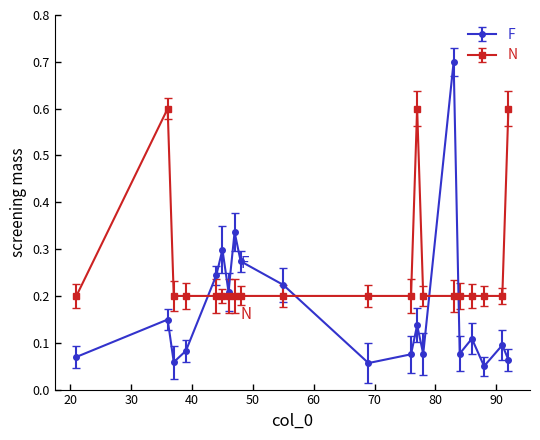

What is the smallest value displayed?

0.1